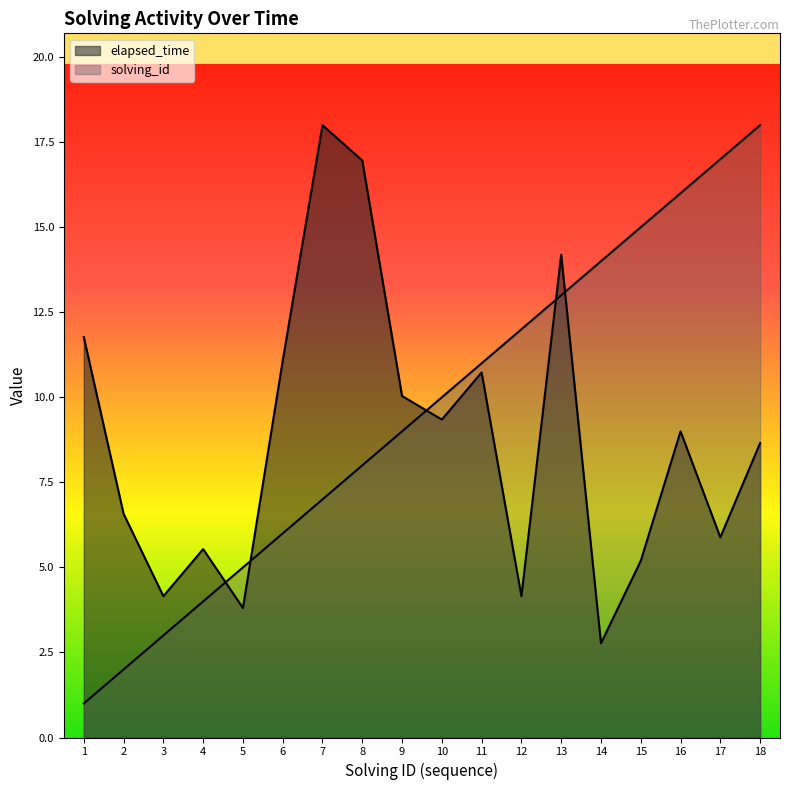

Which category has the lowest value in the solving_id series?

1